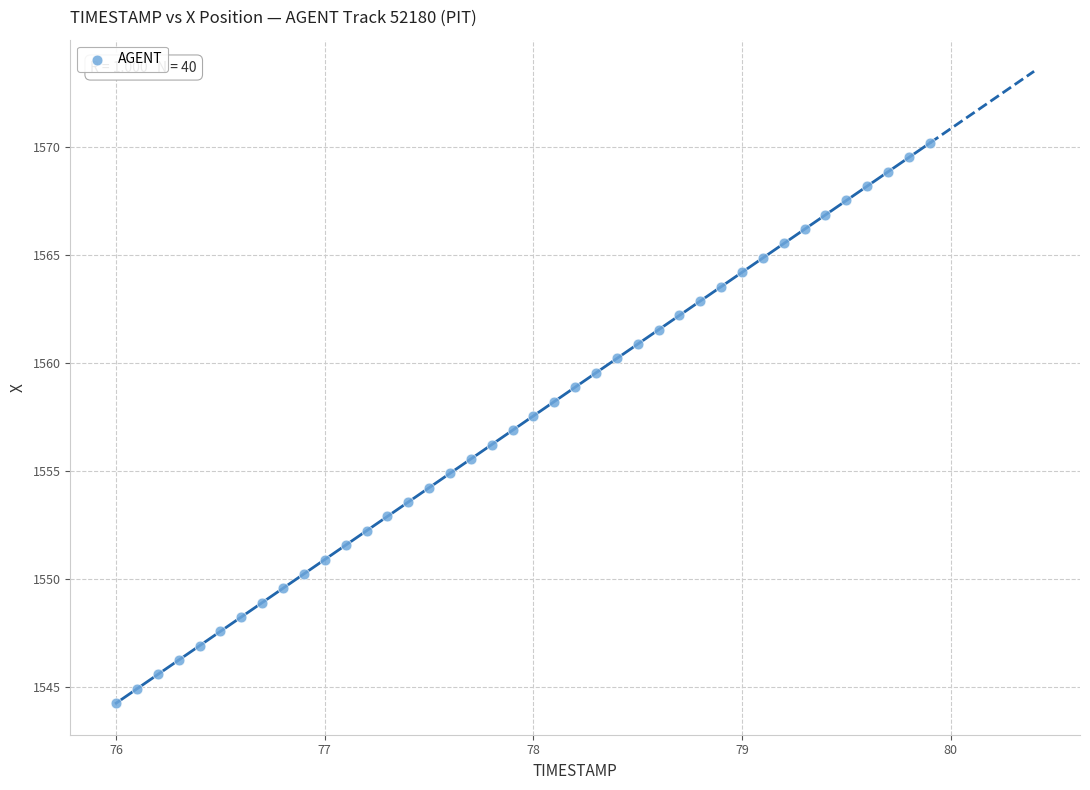

What is the range of Y values (max minus min)?

25.9